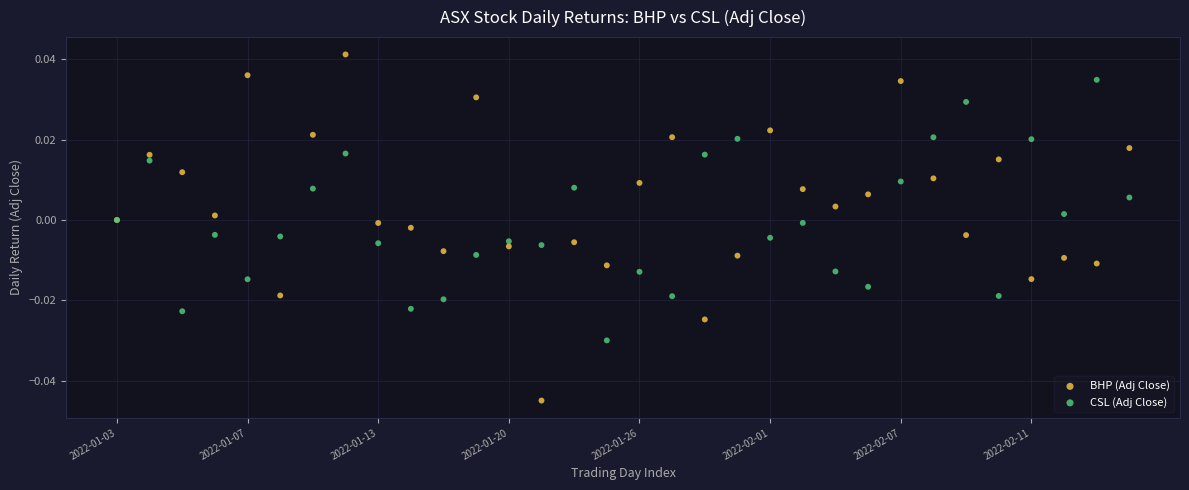

Which series reaches the maximum Y coordinate?

BHP (Adj Close)